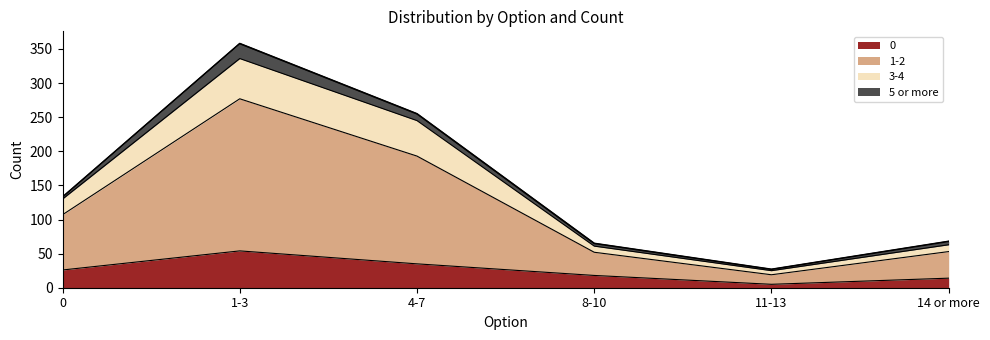

True or false: 1-2 has more than 1 points higher than both neighbors.

False